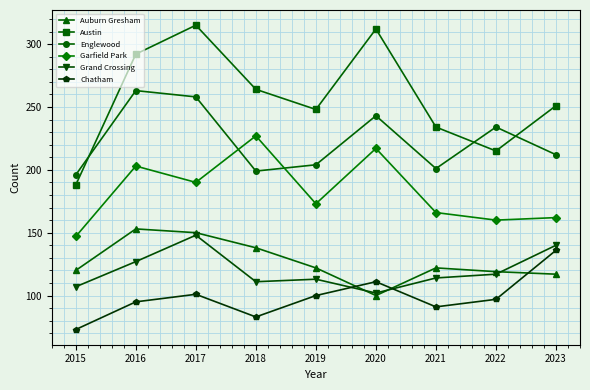

What is the minimum value for Garfield Park?

147